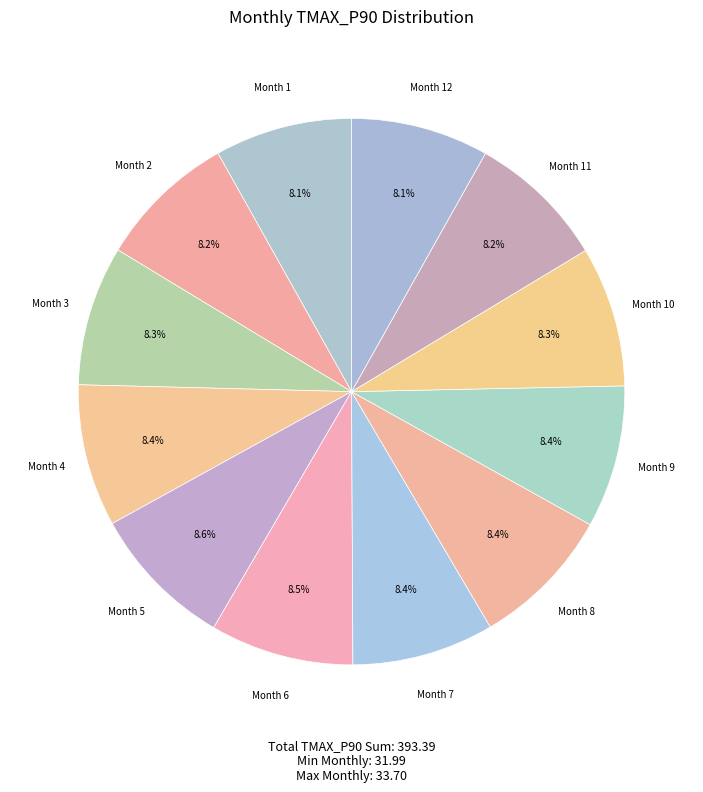

Count the number of slices in the pie.

12